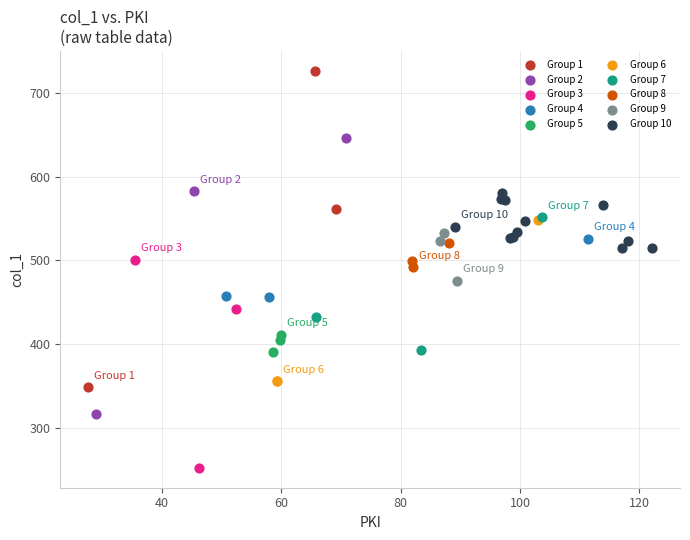

Which series reaches the maximum Y coordinate?

Group 1